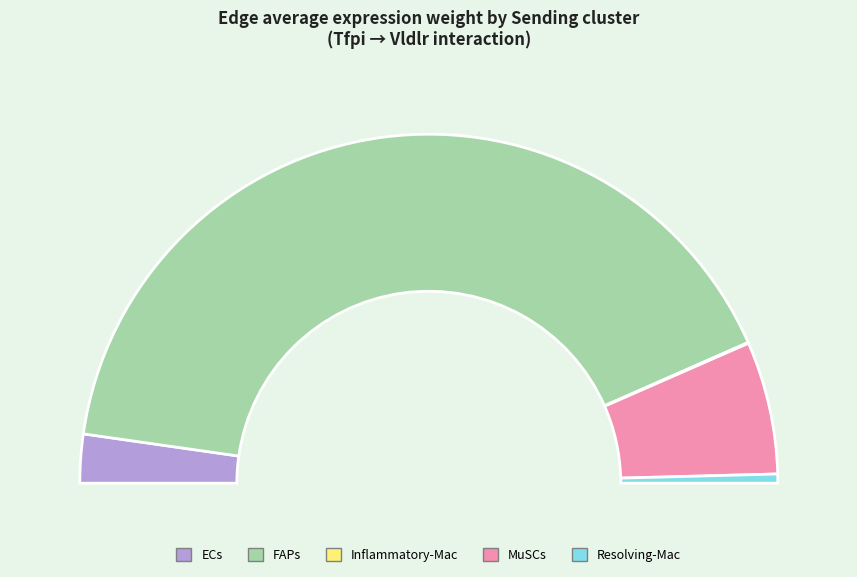

To the nearest percent, what is the difference between the ECs and Resolving-Mac slice percentages?

4%